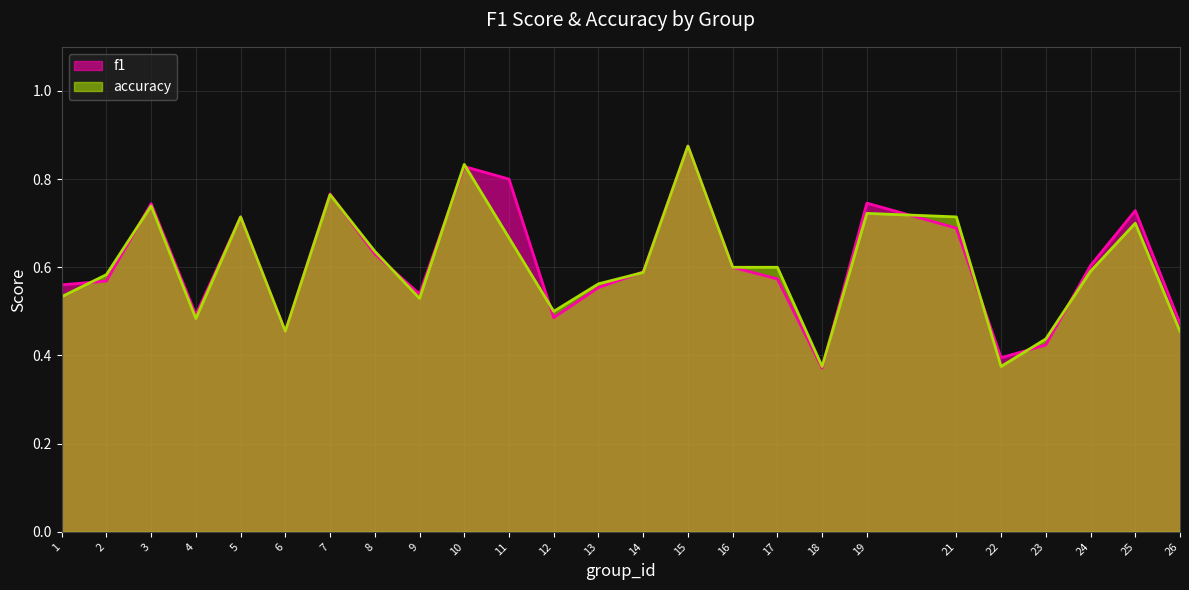

How many lines are shown in the chart?

2